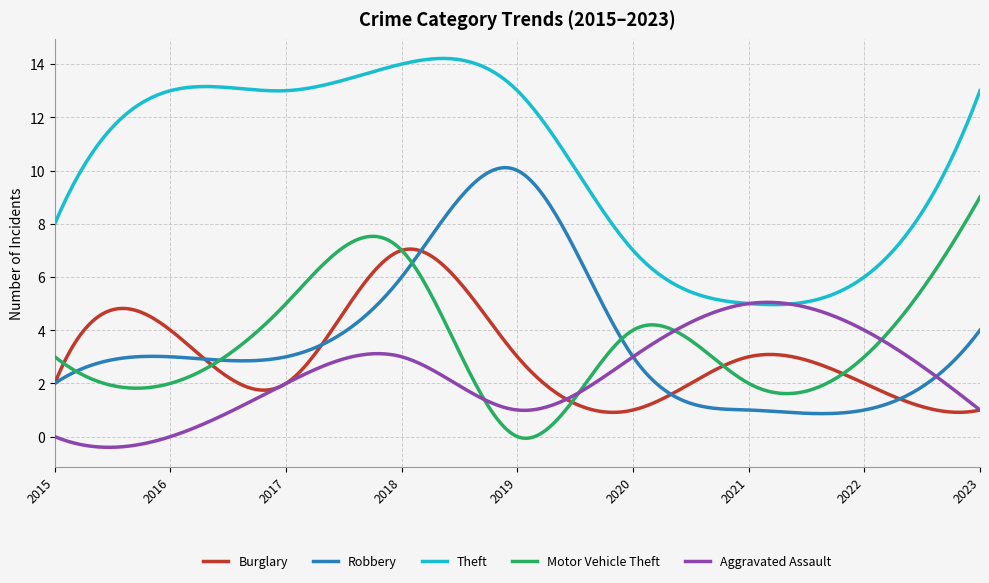

Does the chart have visible grid lines?

Yes